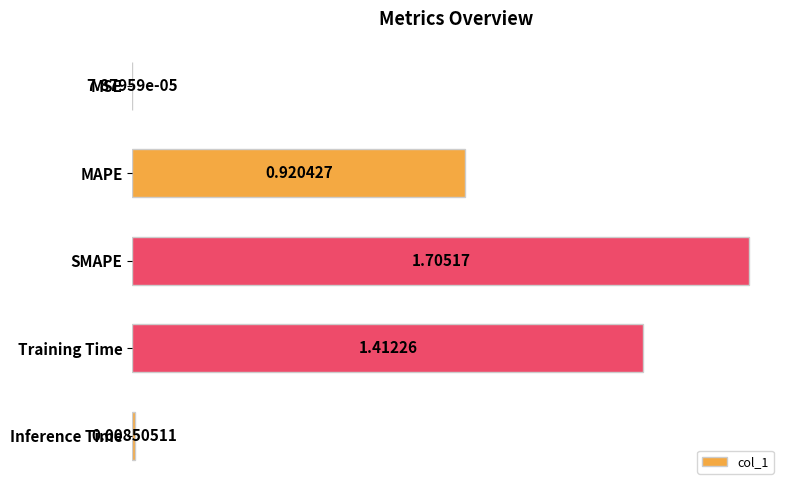

What is the sum of all values?

4.0